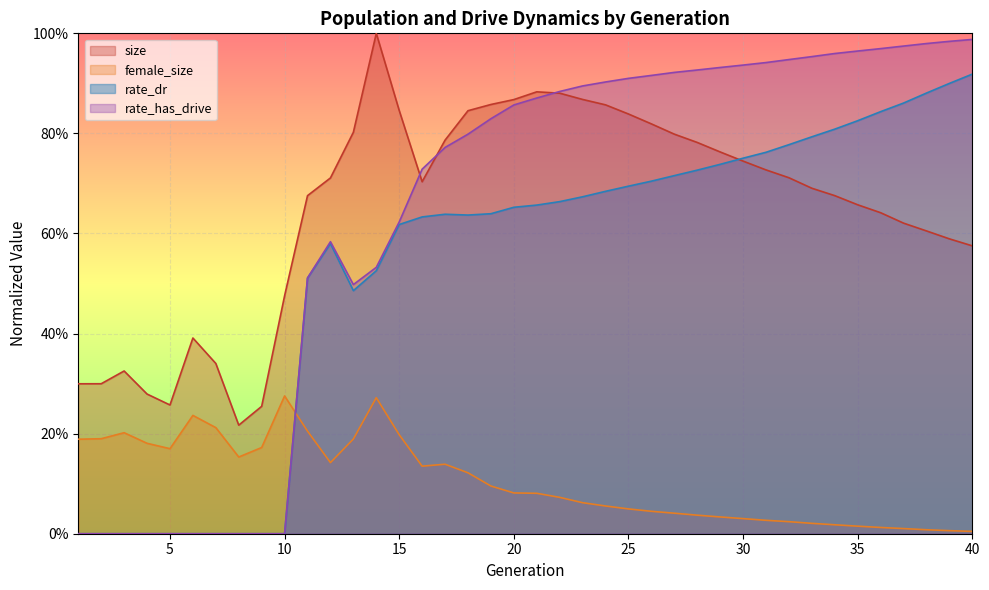

True or false: female_size has more than 1 interior local peaks.

True